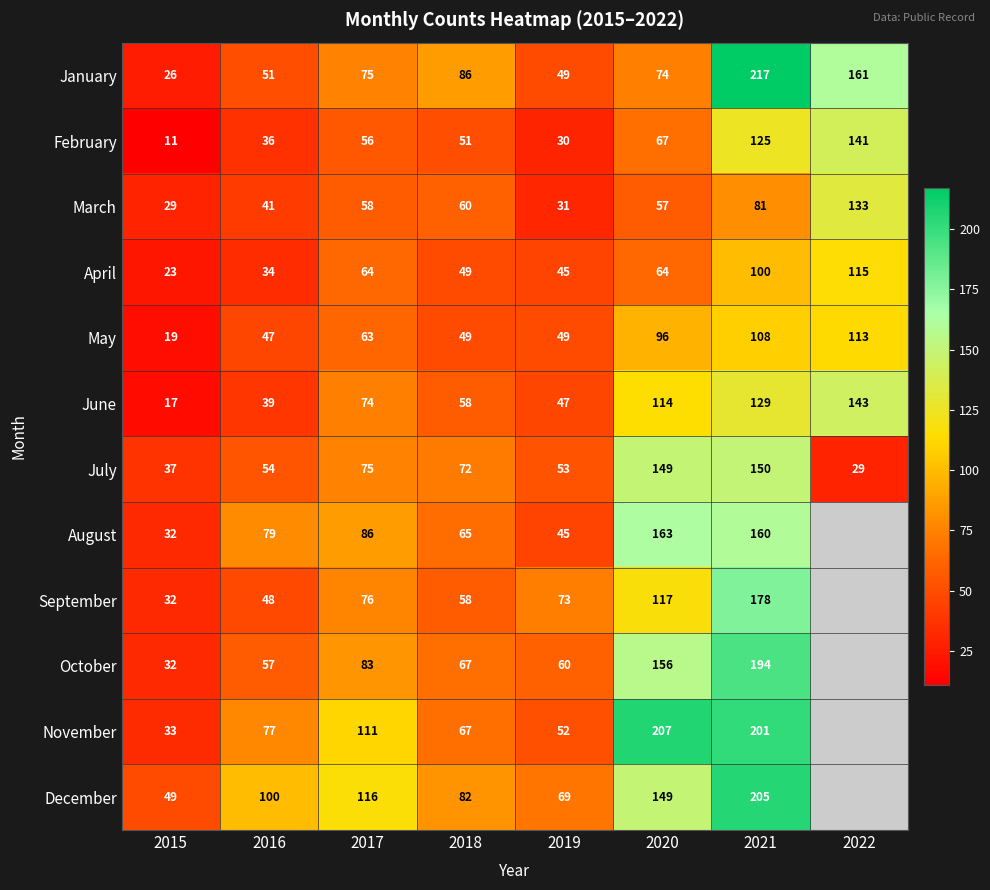

Is the value of April at 2018 greater than the value of June at 2017?

No